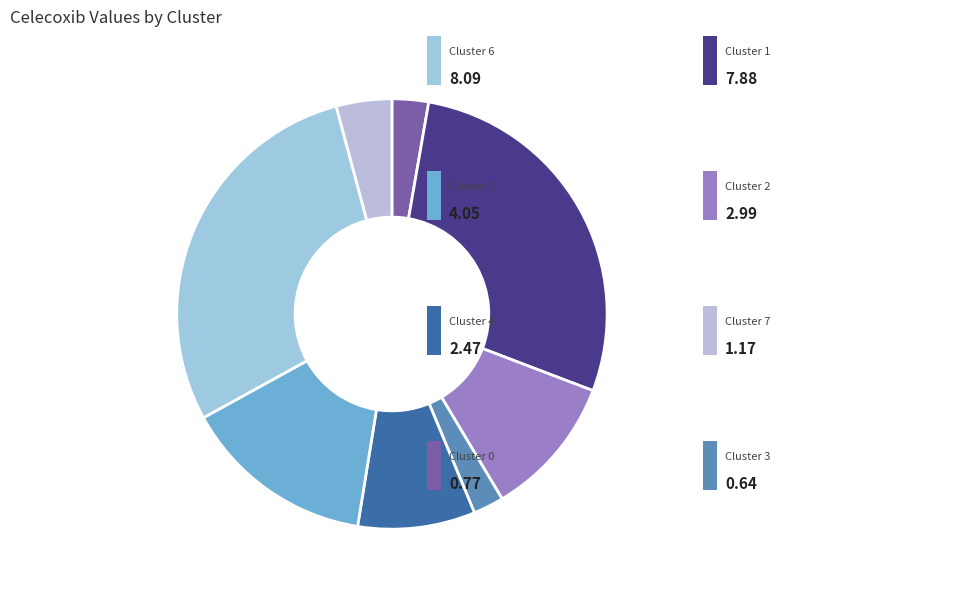

How many slices are in this pie chart?

8